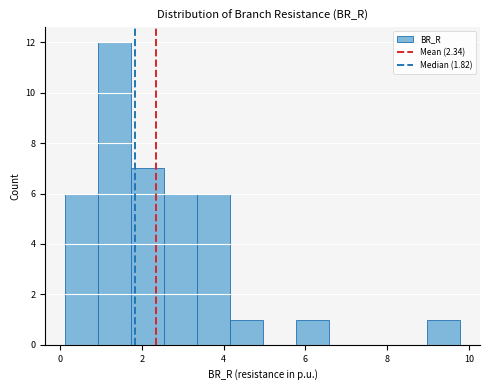

Reading left to right, transcribe this chart: for each bar, give the range it covers on the x-axis and its height. Neither the bar edges nor the heights are printed on the chart, so give them approximately, as read against the axes.

0.2 to 1.0: 6
1.0 to 1.8: 12
1.8 to 2.6: 7
2.6 to 3.4: 6
3.4 to 4.2: 6
4.2 to 5.0: 1
5.0 to 5.8: 0
5.8 to 6.6: 1
6.6 to 7.4: 0
7.4 to 8.2: 0
8.2 to 9.0: 0
9.0 to 9.8: 1